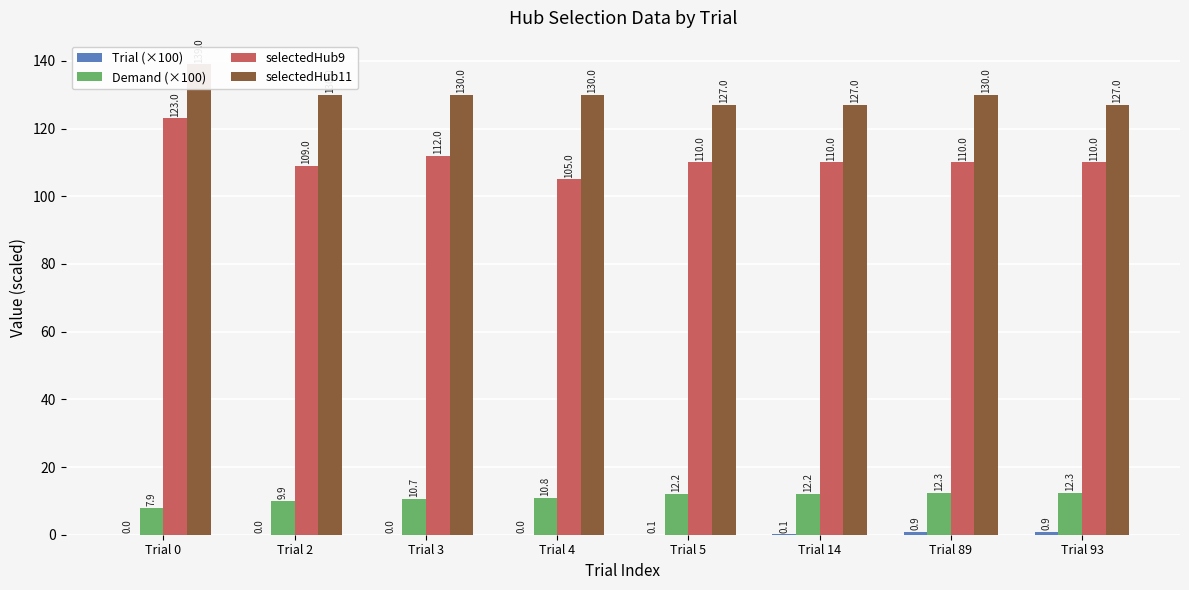

What is the difference between the maximum and minimum values in the selectedHub11 series?

12.0